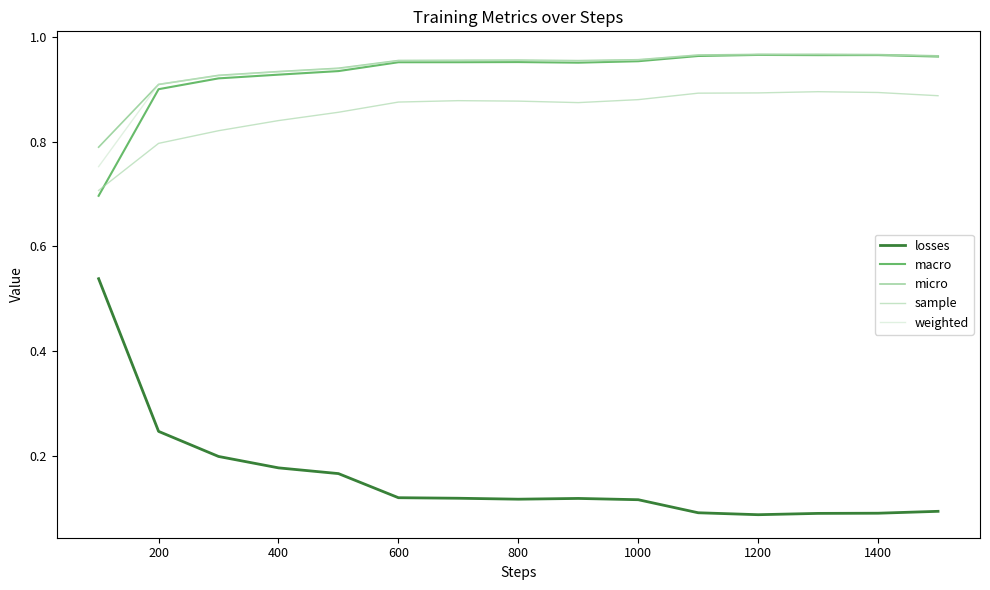

True or false: sample and losses intersect in this chart.

False